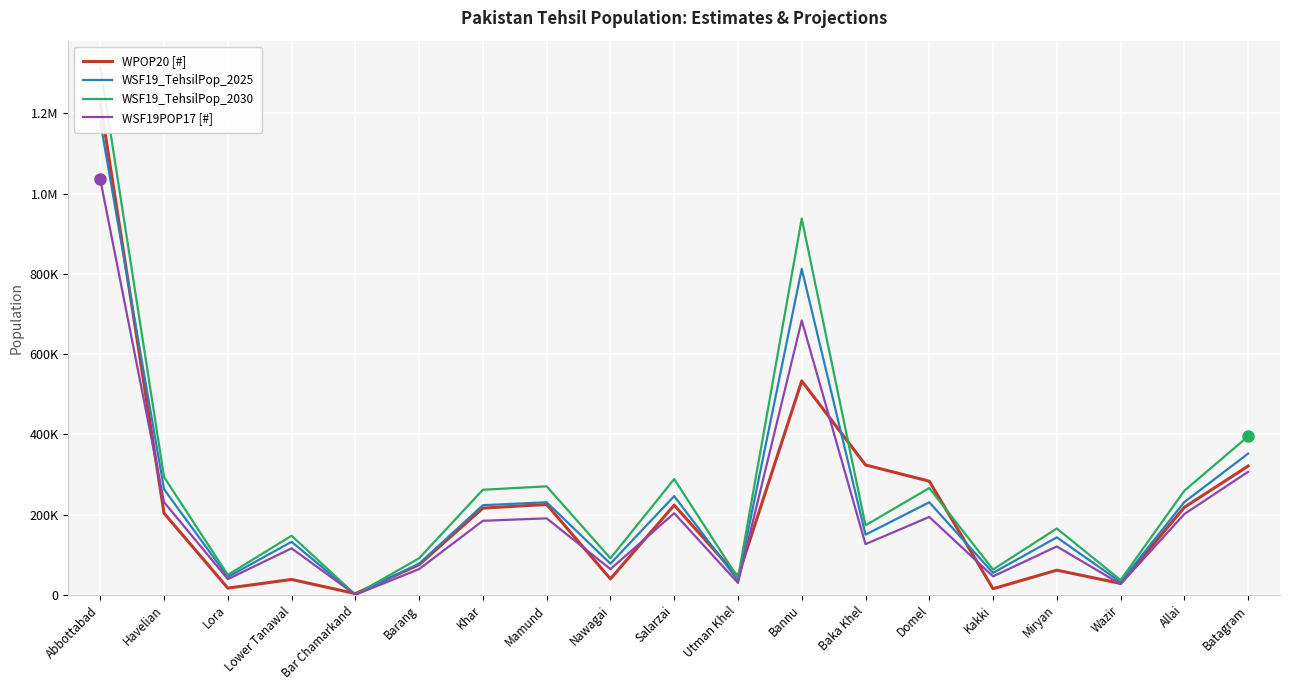

Reading left to right, transcribe all the data shown in this chart.

WPOP20 [#]: Abbottabad=1228774	Havelian=203455	Lora=16869	Lower Tanawal=38432	Bar Chamarkand=3180	Barang=75385	Khar=216263	Mamund=225408	Nawagai=39844	Salarzai=223704	Utman Khel=45499	Bannu=533344	Baka Khel=323881	Domel=283299	Kakki=15317	Miryan=61584	Wazir=28446	Allai=218258	Batagram=321061
WSF19_TehsilPop_2025: Abbottabad=1179978	Havelian=263301	Lora=44753	Lower Tanawal=132225	Bar Chamarkand=380	Barang=77877	Khar=223539	Mamund=230821	Nawagai=77806	Salarzai=246323	Utman Khel=36054	Bannu=812528	Baka Khel=150203	Domel=230735	Kakki=54805	Miryan=143388	Wazir=31963	Allai=231344	Batagram=352155
WSF19_TehsilPop_2030: Abbottabad=1315614	Havelian=293567	Lora=49897	Lower Tanawal=147424	Bar Chamarkand=445	Barang=91294	Khar=262050	Mamund=270586	Nawagai=91210	Salarzai=288758	Utman Khel=42265	Bannu=937835	Baka Khel=173367	Domel=266318	Kakki=63257	Miryan=165501	Wazir=36892	Allai=259581	Batagram=395138
WSF19POP17 [#]: Abbottabad=1035544	Havelian=231072	Lora=39275	Lower Tanawal=116040	Bar Chamarkand=314	Barang=64354	Khar=184722	Mamund=190739	Nawagai=64295	Salarzai=203549	Utman Khel=29793	Bannu=684058	Baka Khel=126454	Domel=194253	Kakki=46140	Miryan=120717	Wazir=26909	Allai=201484	Batagram=306702